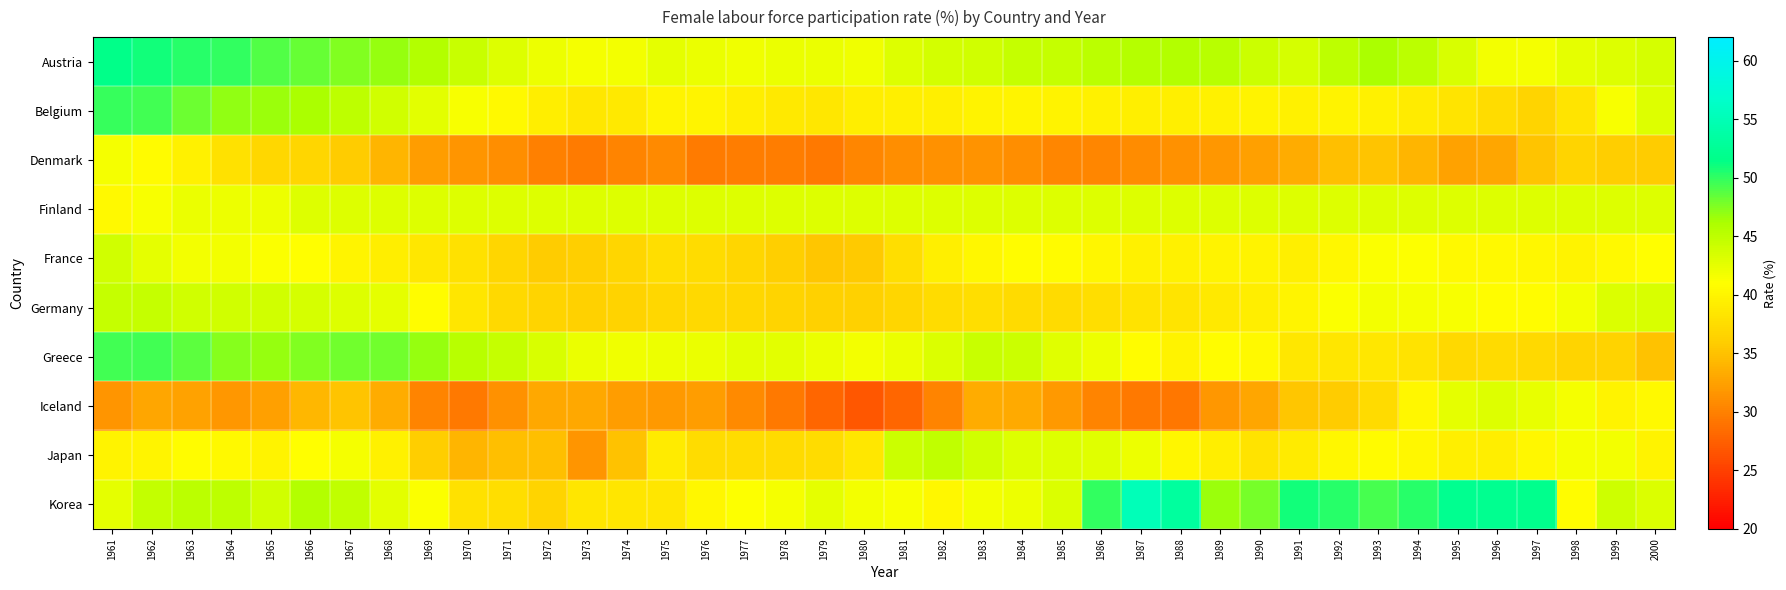

What is the total value across all series at 1999?

409.5